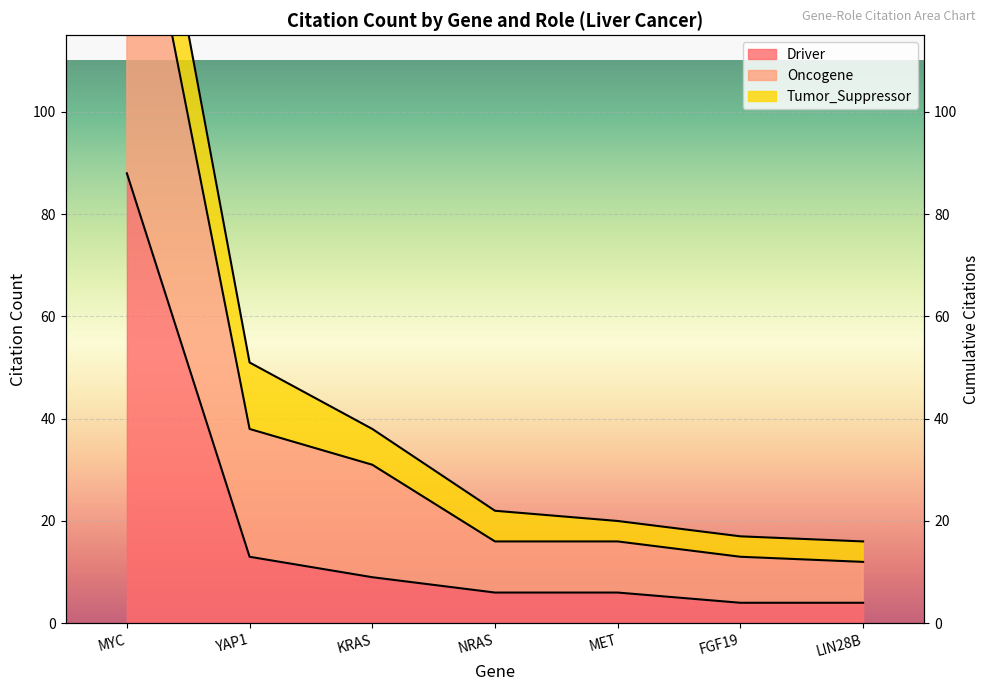

What is the value of the Driver point at the 4th from the left?

6